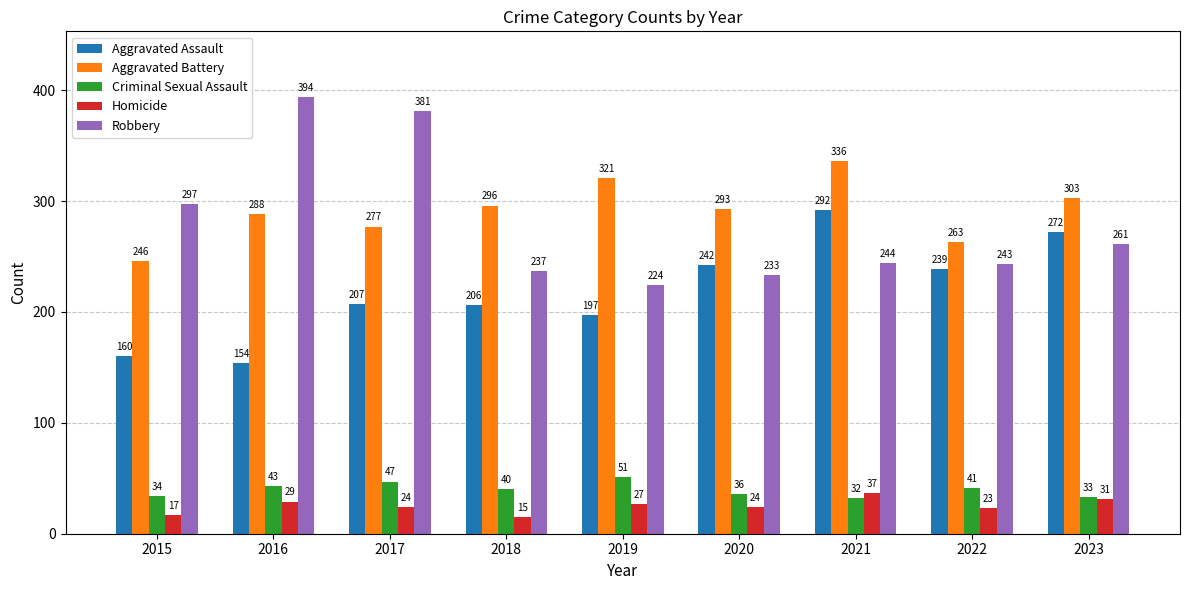

What are all the series names shown in the legend?

Aggravated Assault, Aggravated Battery, Criminal Sexual Assault, Homicide, Robbery